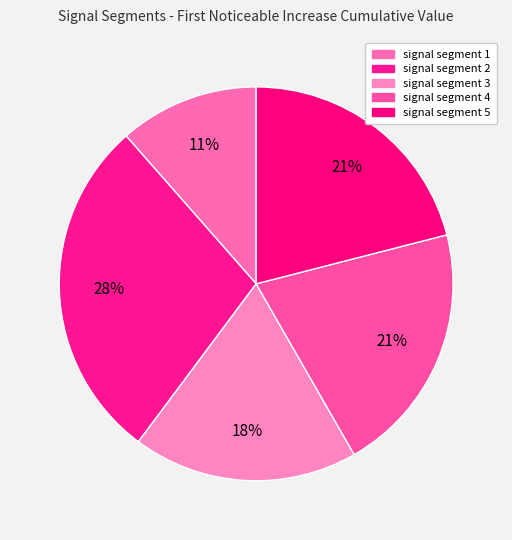

How many slices are in this pie chart?

5